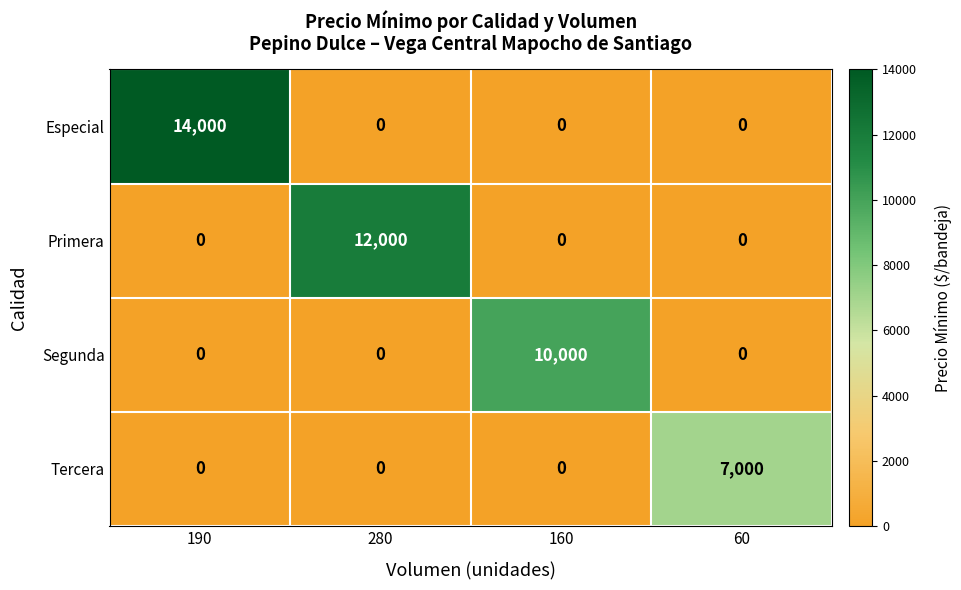

What is the difference between the maximum and second lowest values in the Primera series?

12000